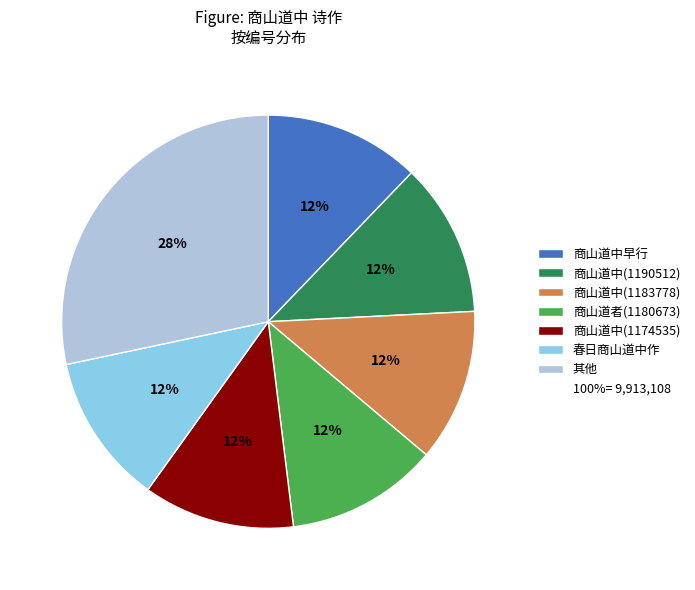

Does any single category account for the majority?

No